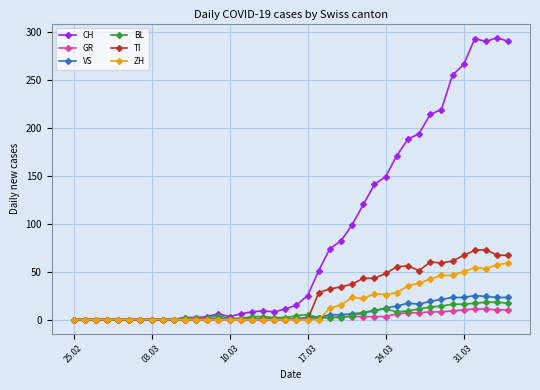

What is the maximum value for BL?

18